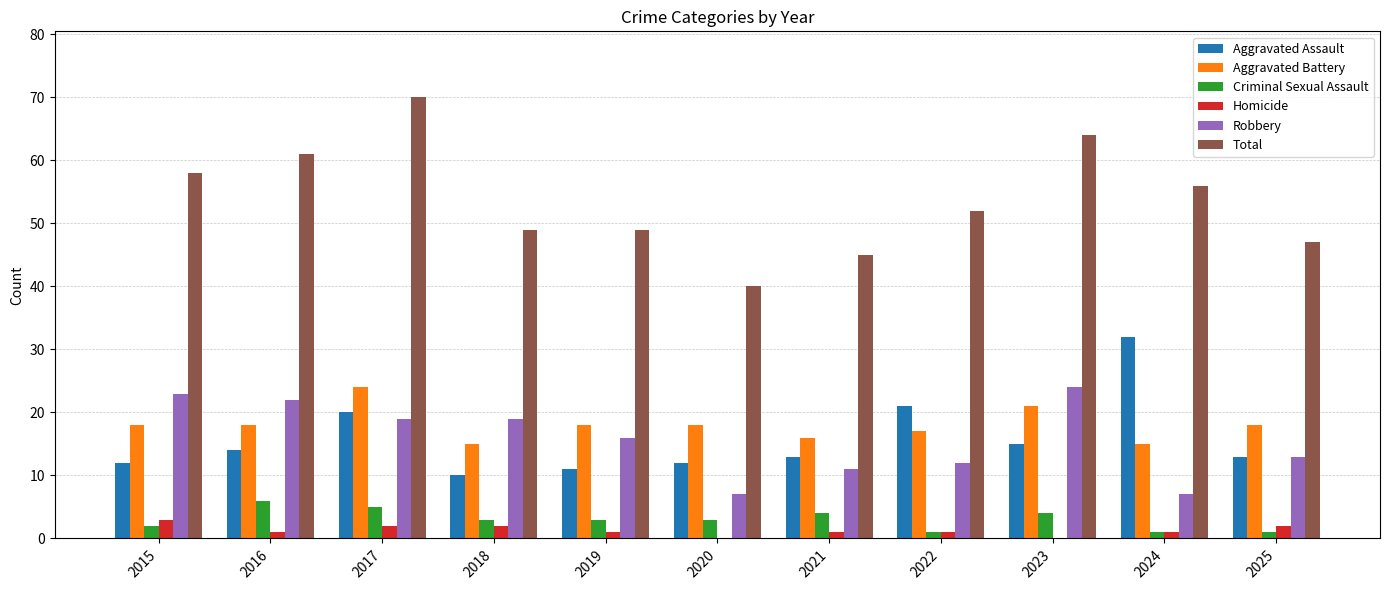

What is the average value of the Criminal Sexual Assault series?

3